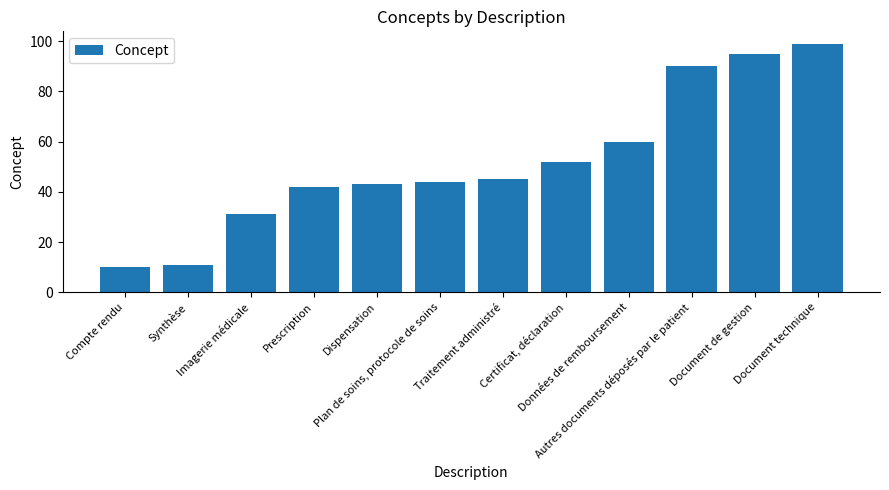

What is the change in value from Traitement administré to Document de gestion?

+50